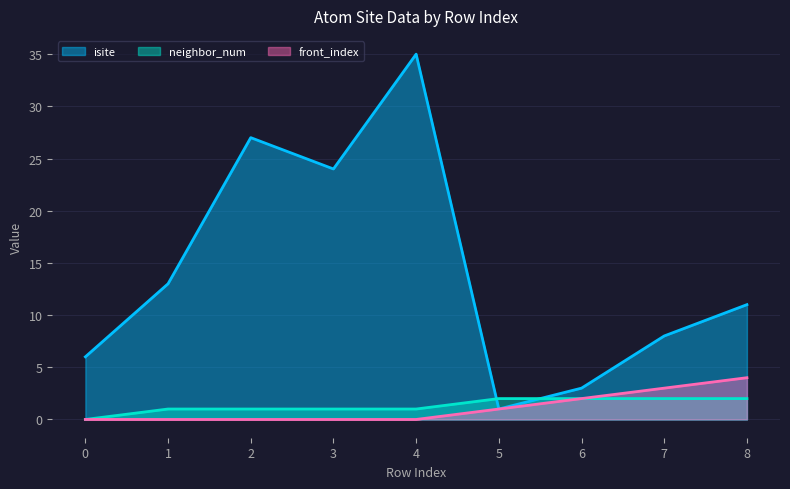

What is the total value across all series at 7?

13